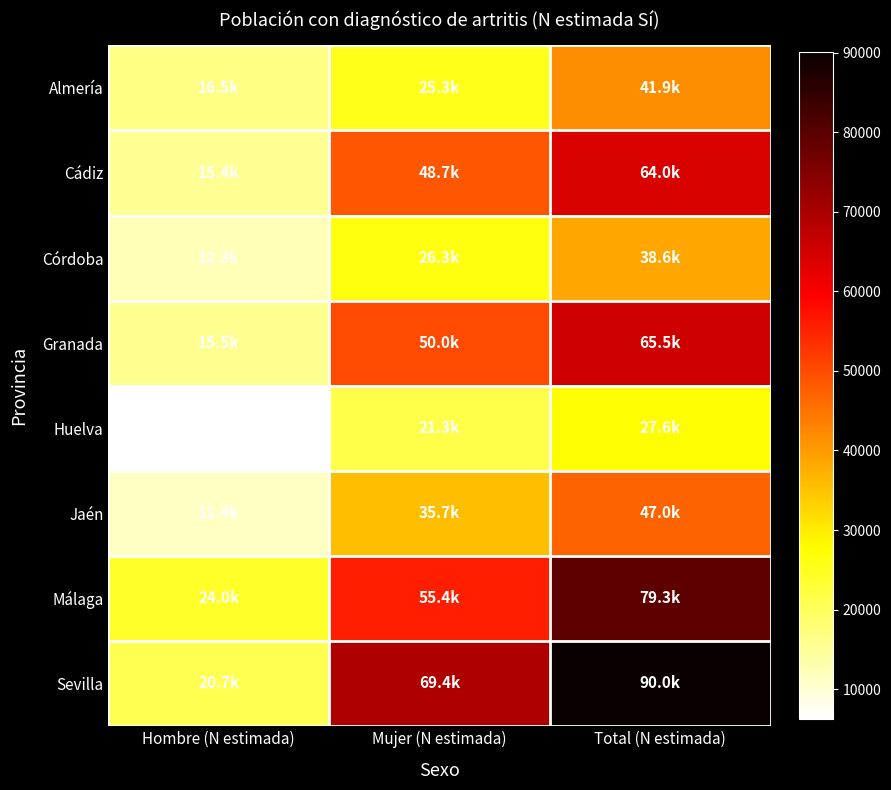

Which series has the widest spread of values?

Sevilla